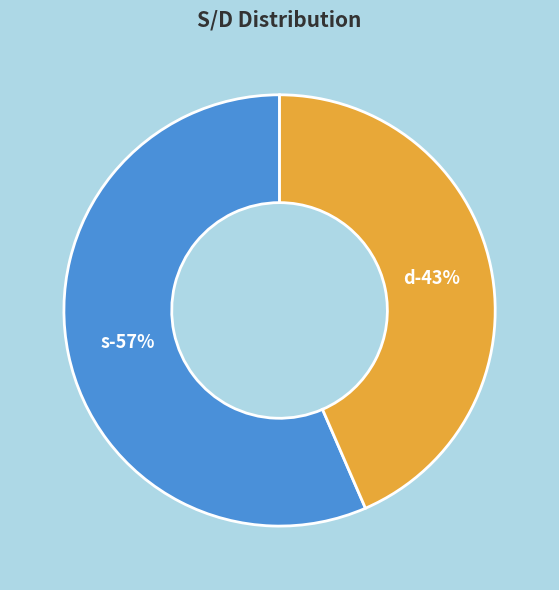

What is the ratio of the value at s to the value at d?

1.3